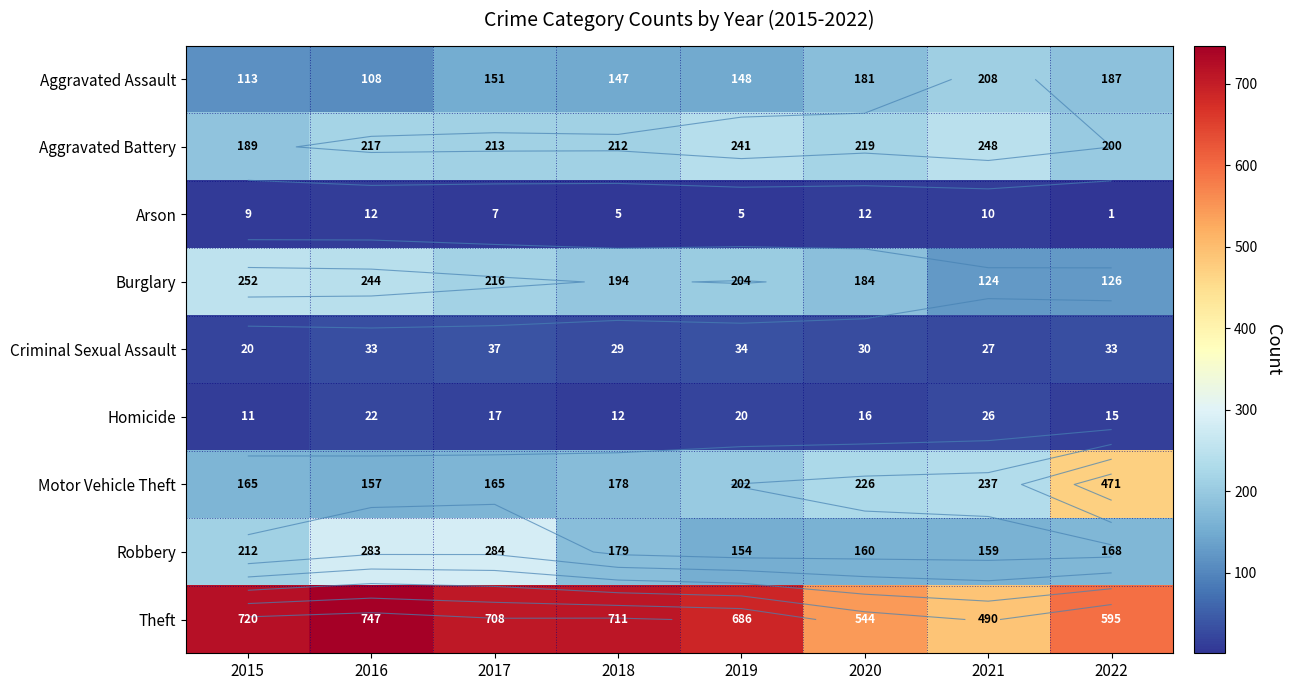

Rank the series by their maximum value, from highest to lowest.

Theft, Motor Vehicle Theft, Robbery, Burglary, Aggravated Battery, Aggravated Assault, Criminal Sexual Assault, Homicide, Arson